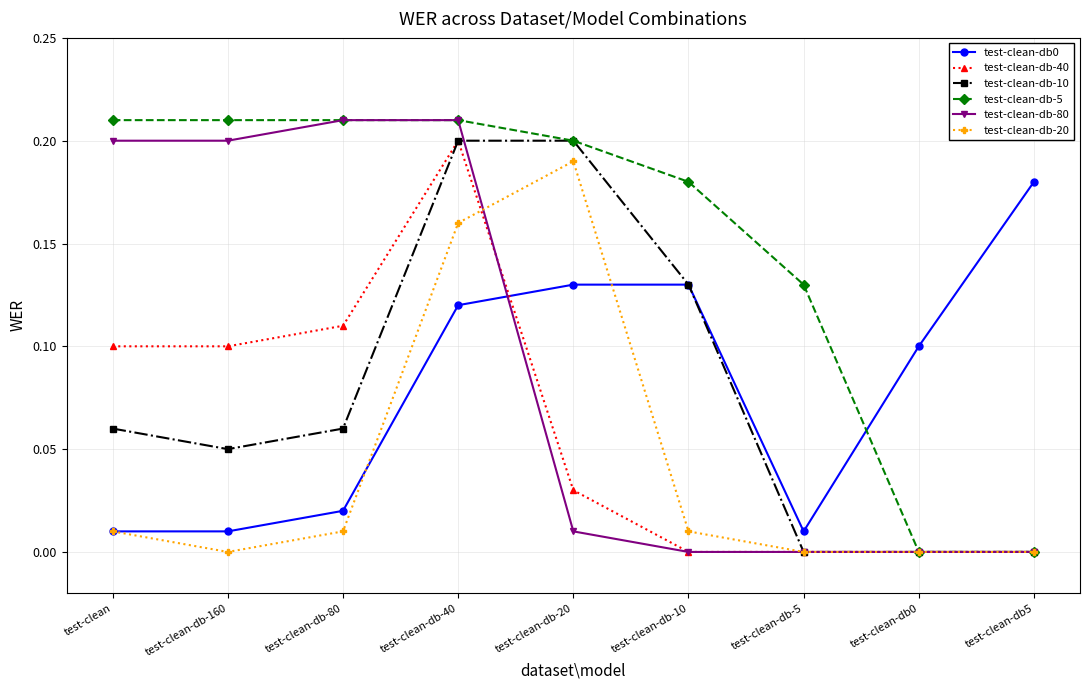

The value of test-clean-db-80 at test-clean-db5 is 0.0. True or false?

True